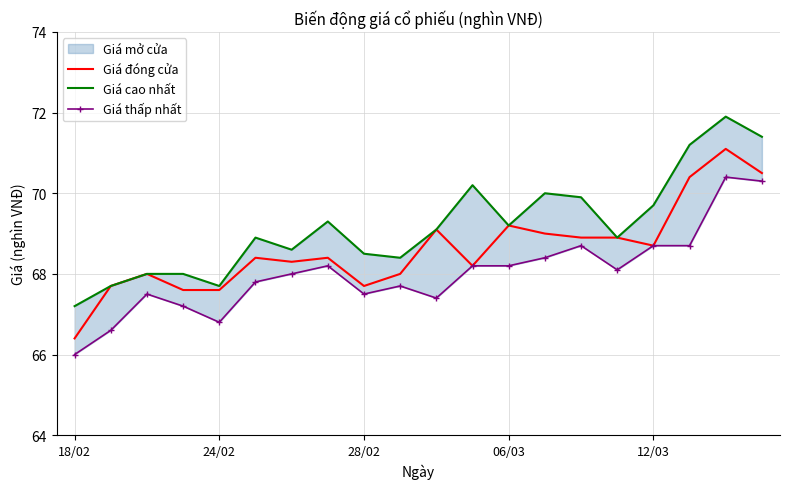

What is the maximum value for Giá đóng cửa?

71.1